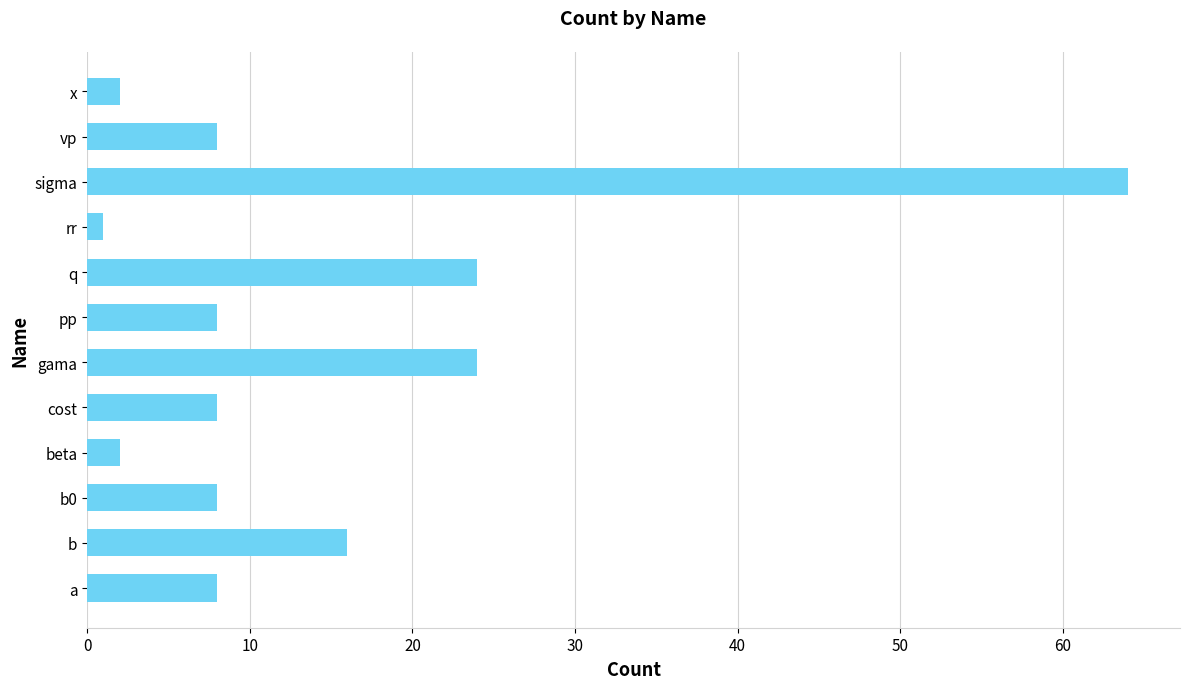

Between cost and sigma, which is larger?

sigma